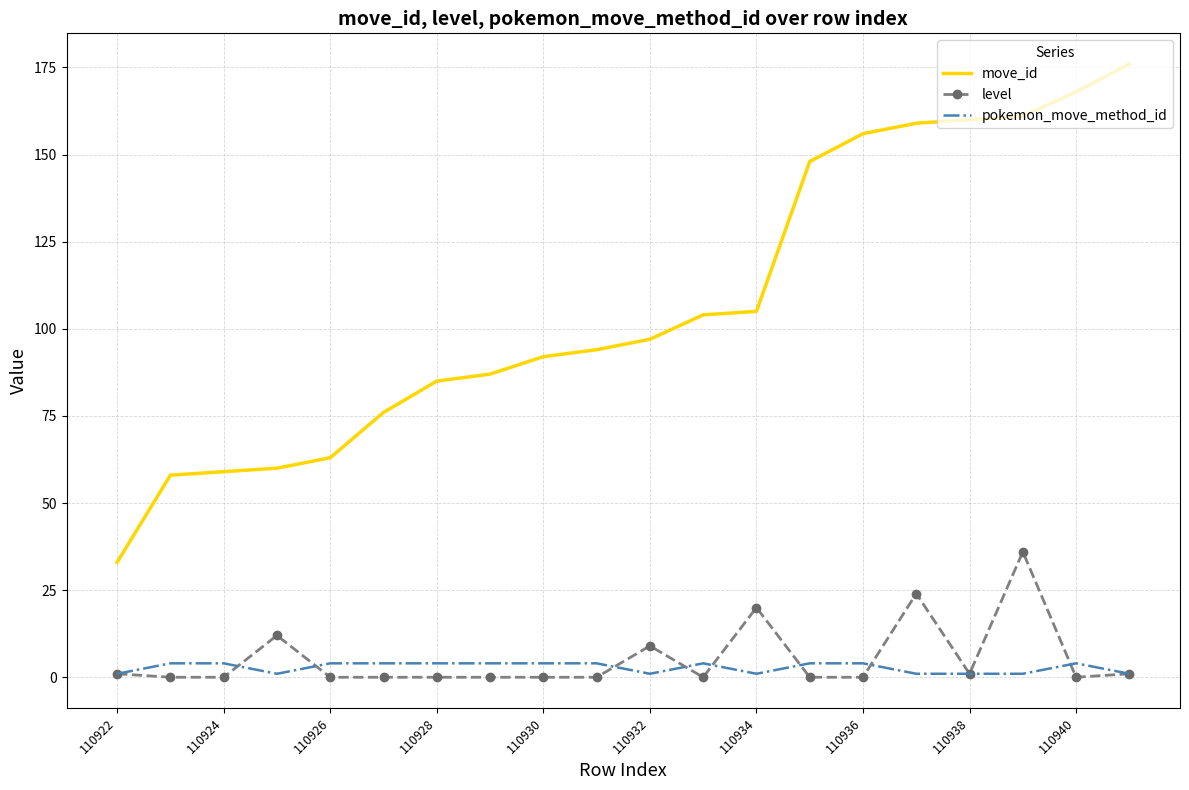

What is the greatest value displayed?

176